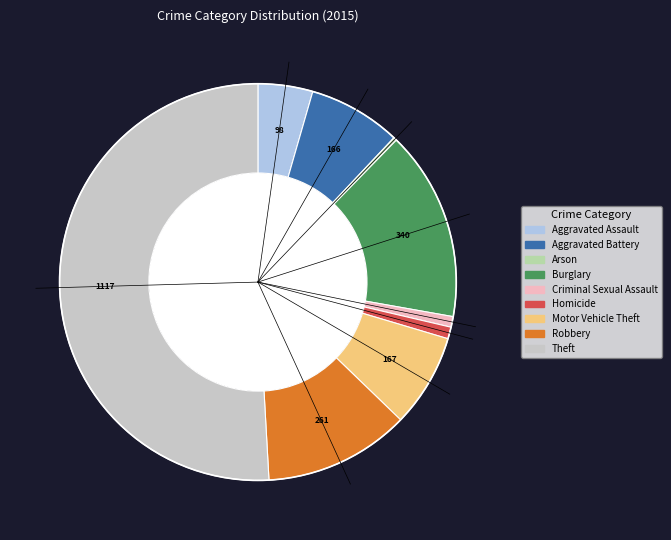

Is it true that Robbery is 12% of the pie?

True